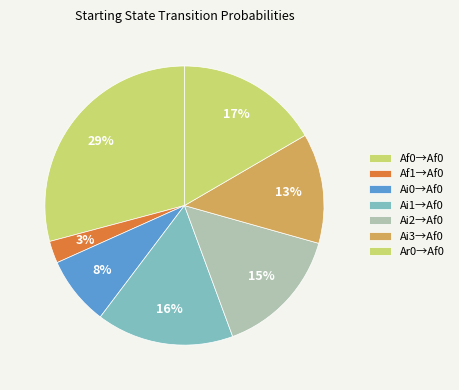

How many slices are in this pie chart?

7